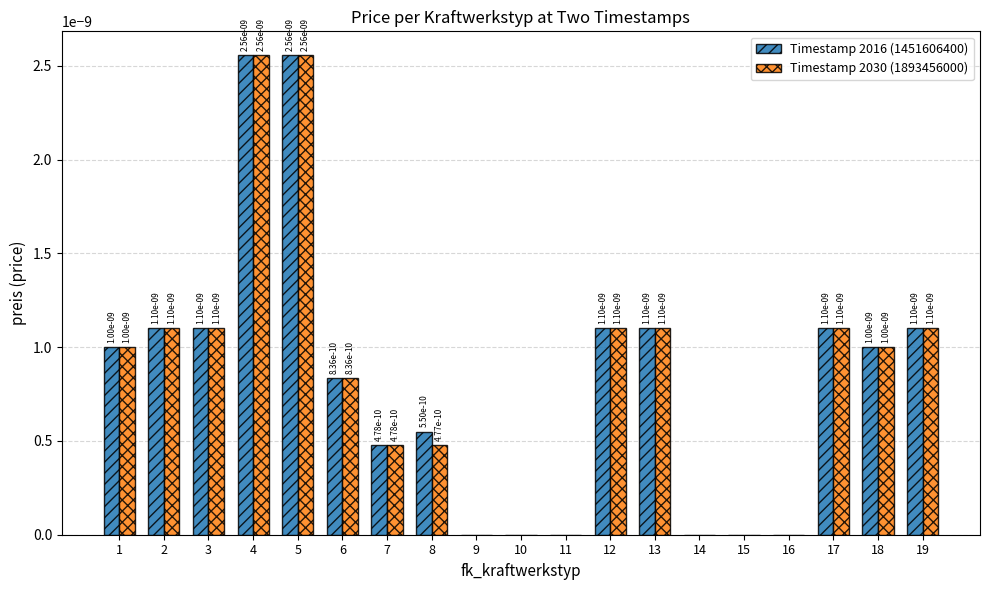

The Timestamp 2030 (1893456000) series shows 0.0 at 13. True or false?

True